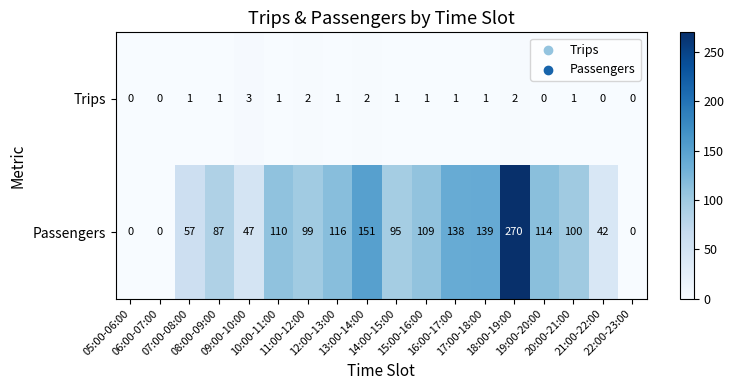

What is the difference between the maximum and minimum values in the Passengers series?

270